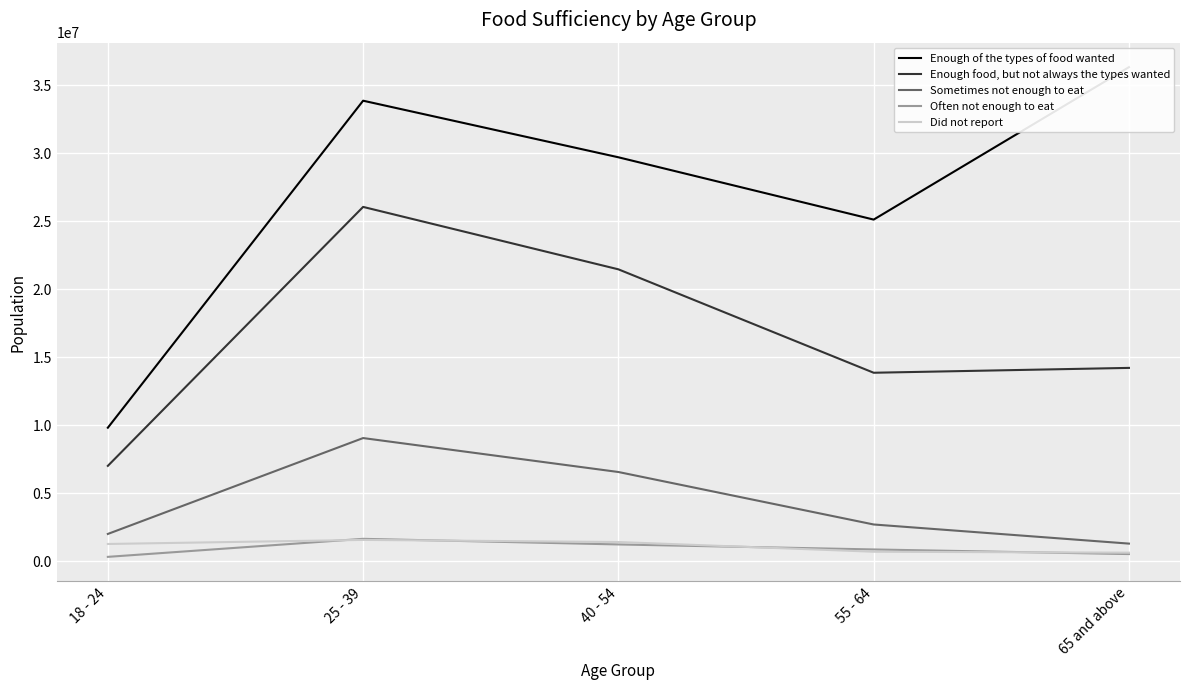

Reading left to right, extract all data points from this chart.

Enough of the types of food wanted: 18 - 24=9814546	25 - 39=33870890	40 - 54=29708245	55 - 64=25125013	65 and above=36338724
Enough food, but not always the types wanted: 18 - 24=7008398	25 - 39=26057911	40 - 54=21465851	55 - 64=13858454	65 and above=14215452
Sometimes not enough to eat: 18 - 24=2000233	25 - 39=9054015	40 - 54=6556919	55 - 64=2696184	65 and above=1289606
Often not enough to eat: 18 - 24=314886	25 - 39=1640598	40 - 54=1227596	55 - 64=860325	65 and above=520016
Did not report: 18 - 24=1262725	25 - 39=1562141	40 - 54=1406108	55 - 64=692531	65 and above=623548